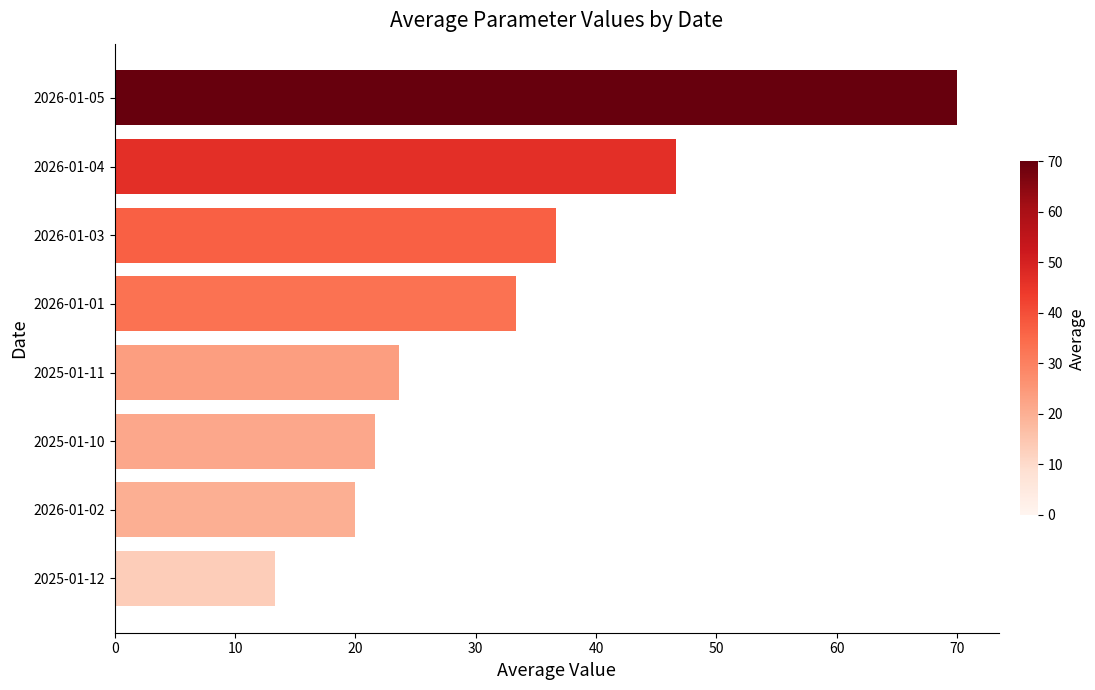

Reading bottom to top, list all the values displayed in this chart.

2025-01-12=13.3	2026-01-02=20.0	2025-01-10=21.7	2025-01-11=23.7	2026-01-01=33.3	2026-01-03=36.7	2026-01-04=46.7	2026-01-05=70.0